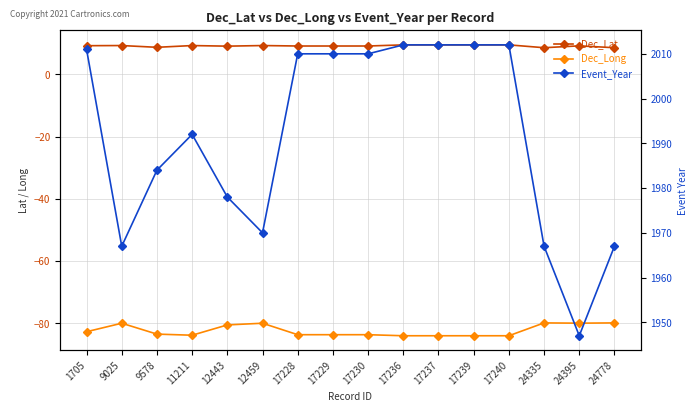

What is the value of the Event_Year point at the 9th from the left?

2010.0